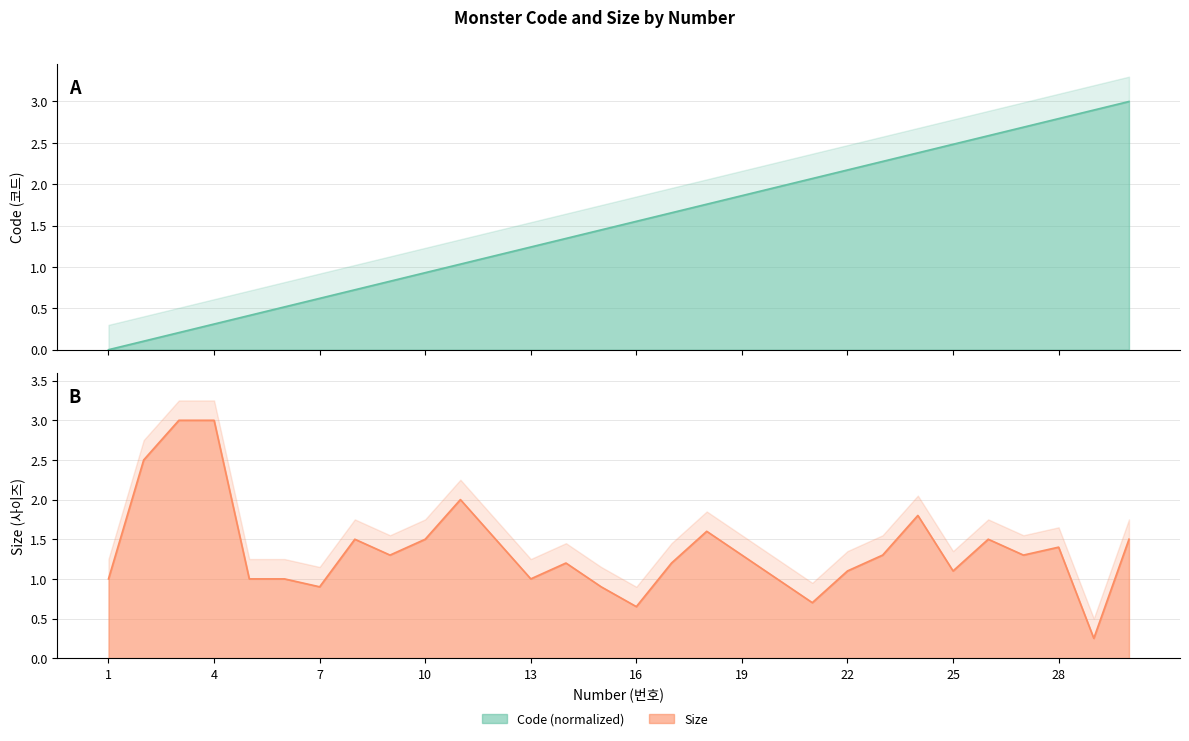

At which category does Size reach its first local peak?

8